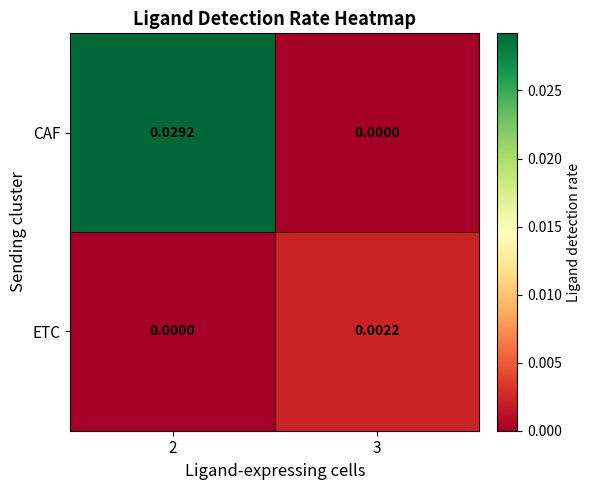

Which series has the largest total across all categories?

CAF